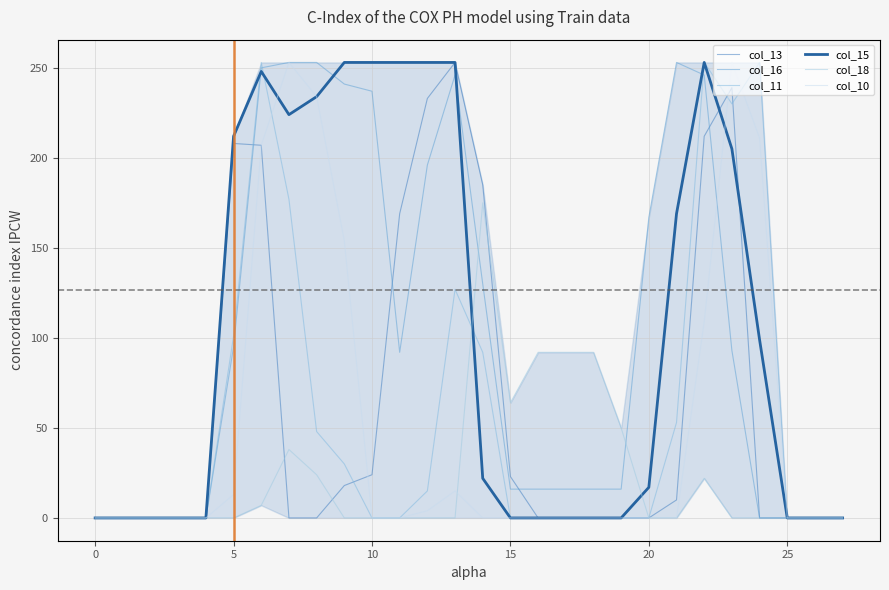

How many times do col_18 and col_11 cross each other?

1